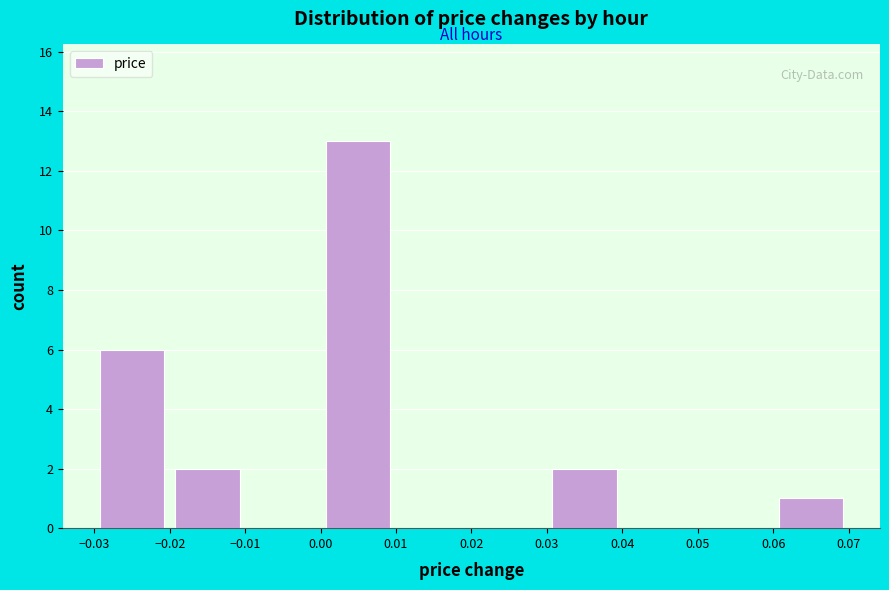

Which range on the x-axis has the tallest bar?

0.00 to 0.01